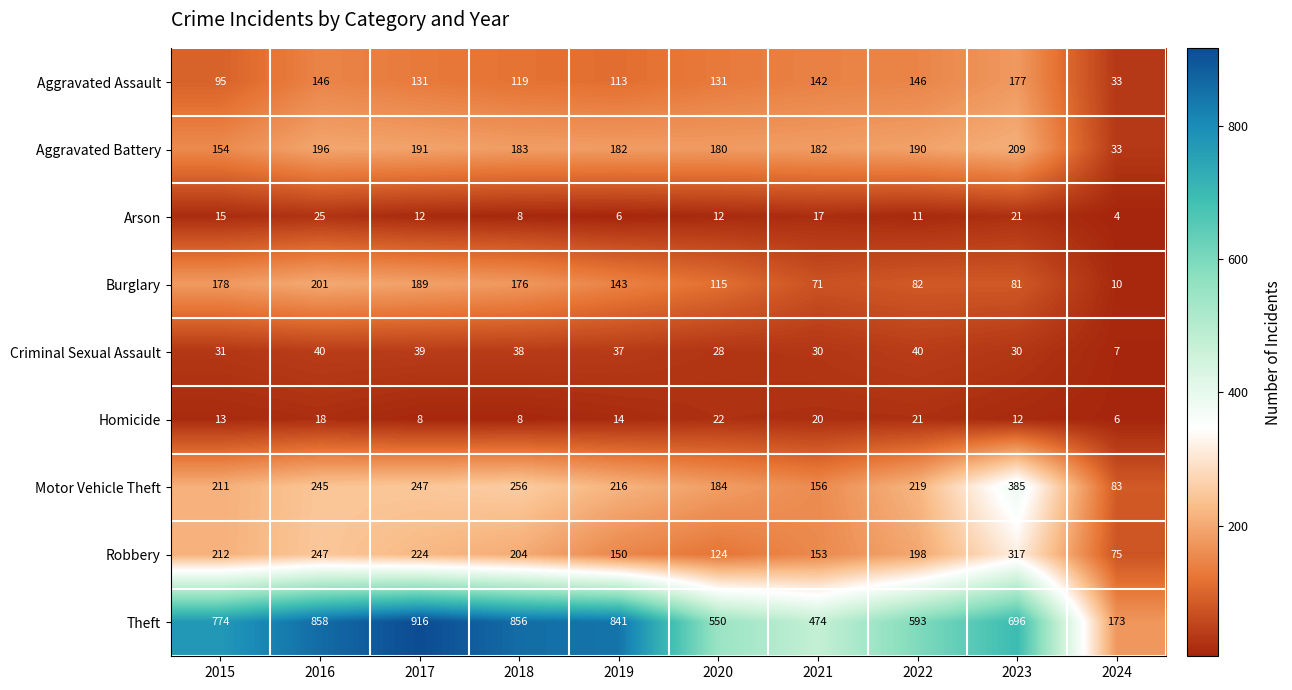

What is the total value across all series at 2018?

1848